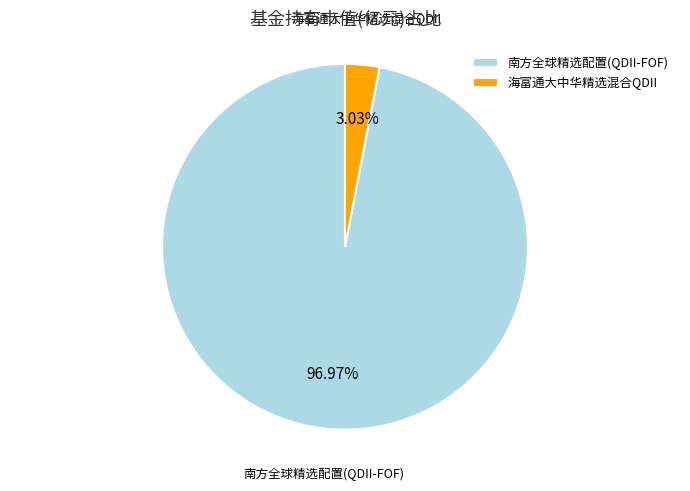

Count the number of slices in the pie.

2